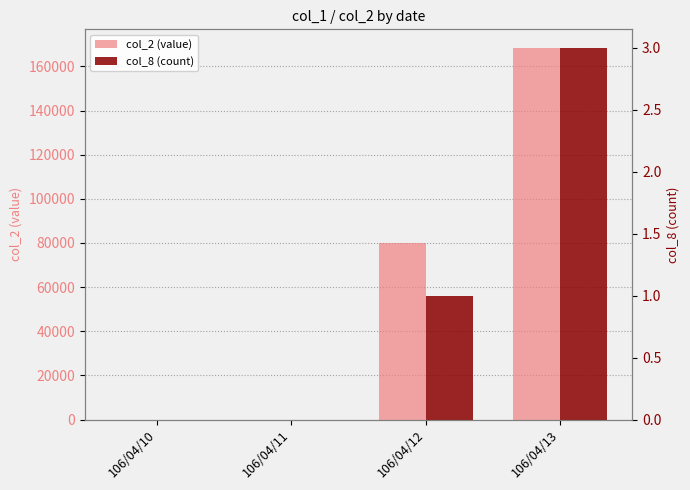

At how many categories does at least one series exceed 32013?

2